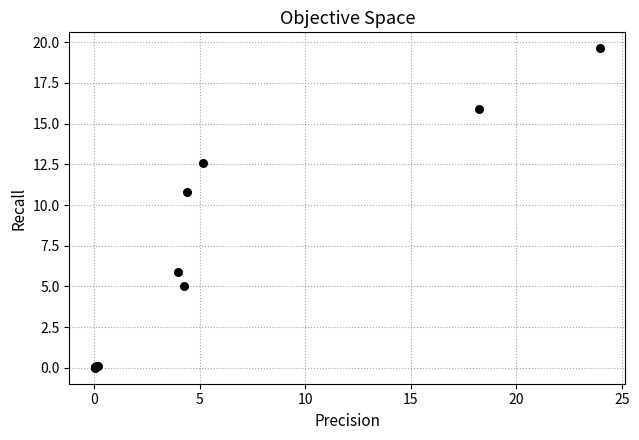

What Y value in the scatter plot is closest to 9?

10.8